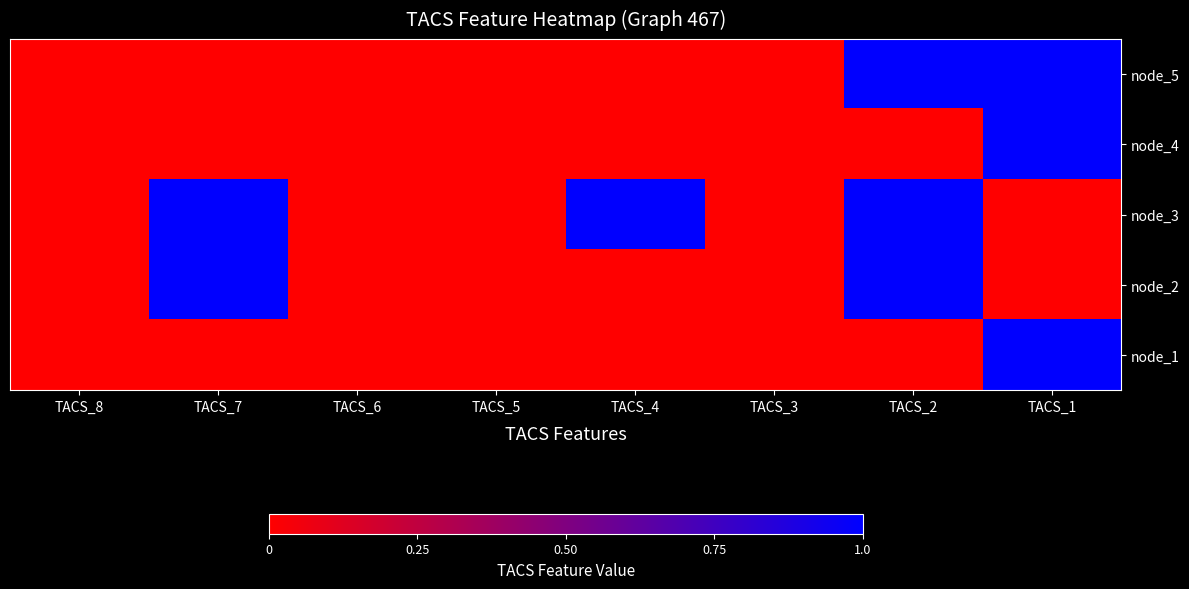

At TACS_3, list the series in order from largest to smallest.

node_5, node_4, node_3, node_2, node_1